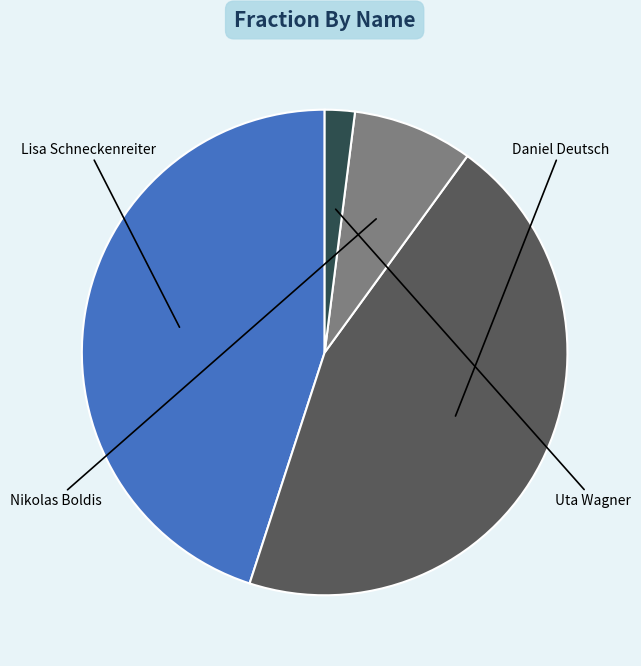

Count the number of slices in the pie.

4